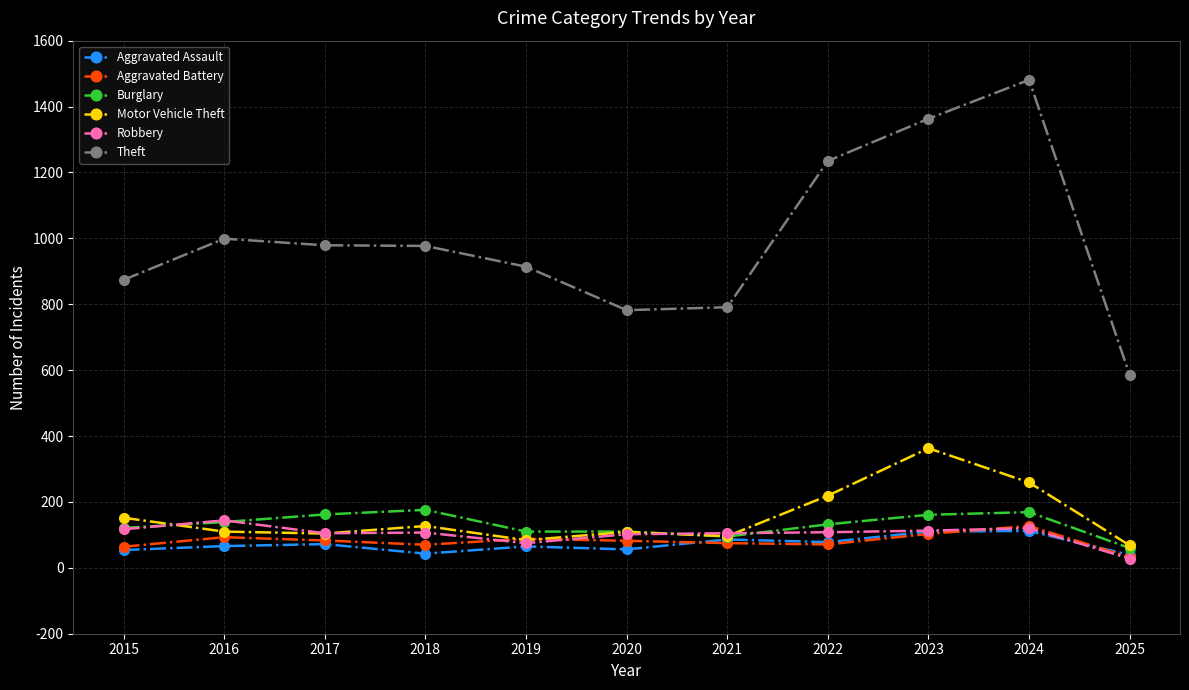

What is the value of the Robbery point at the 3rd from the left?

105